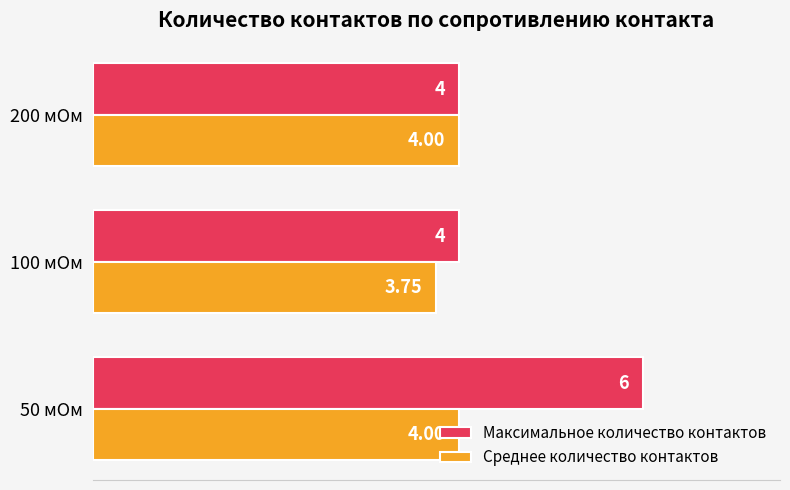

Between 50 мОм and 200 мОм, which series saw the biggest shift?

Максимальное количество контактов